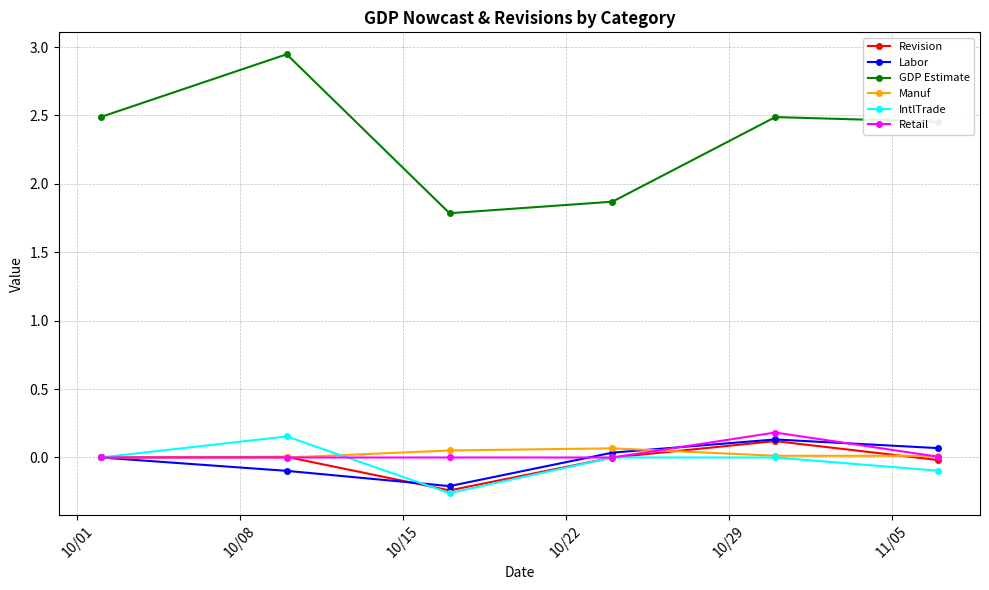

At how many categories does at least one series exceed 2?

4